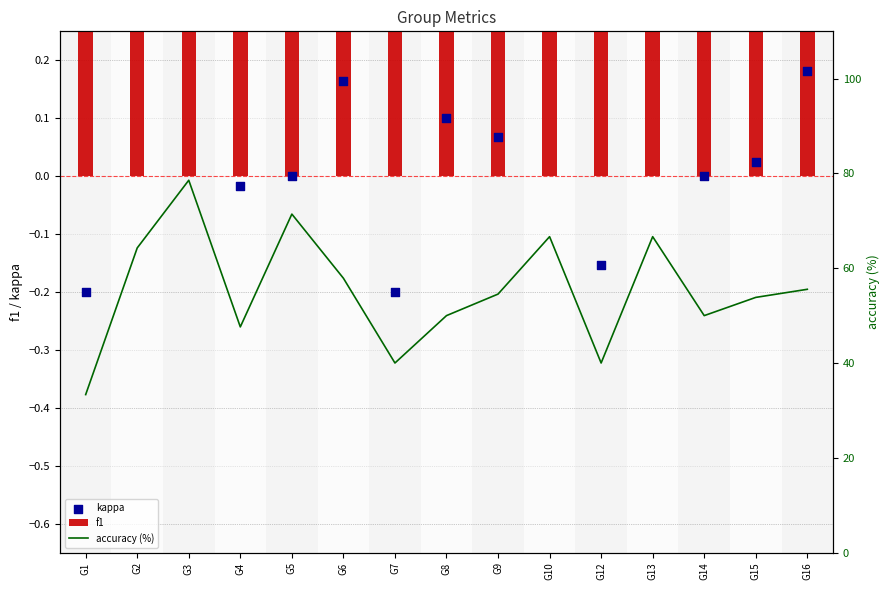

Is the value of f1 at G16 greater than the value of accuracy (%) at G16?

No